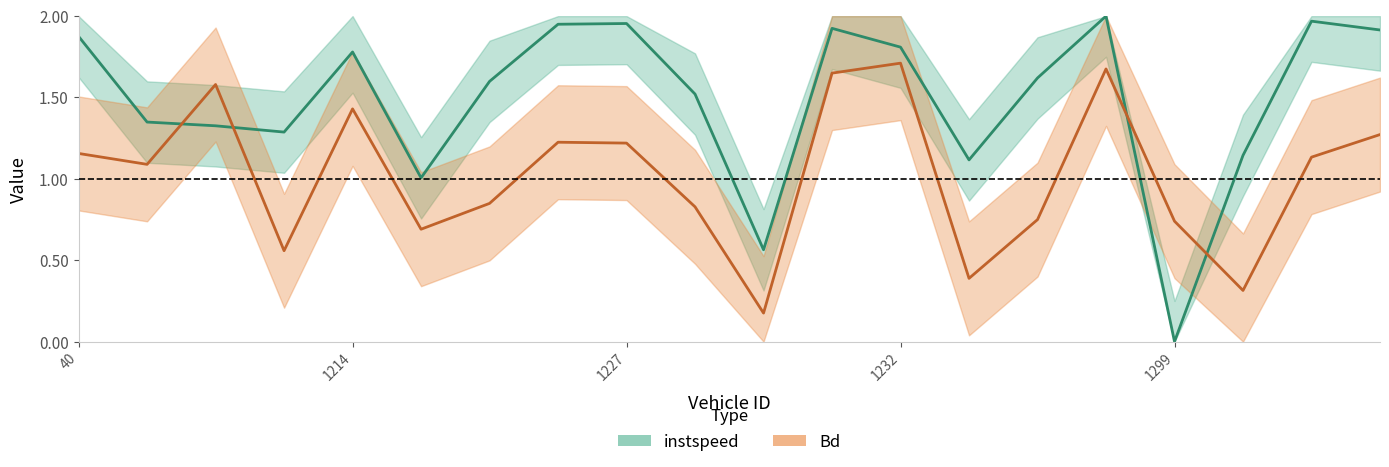

Rank the series at 1232 from lowest to highest value.

Bd, instspeed